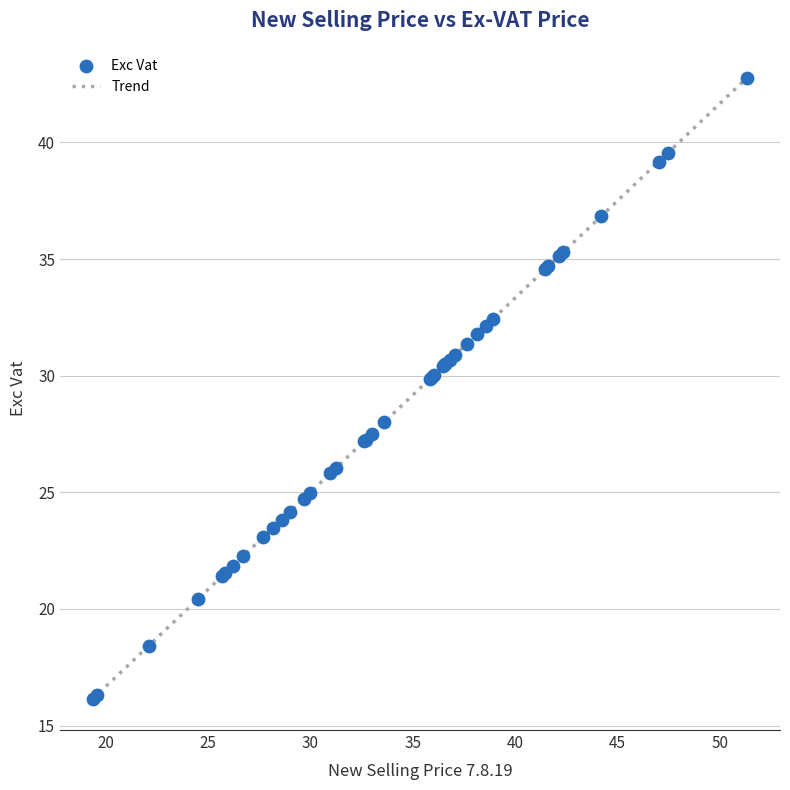

What is the minimum value shown in the chart?

16.1